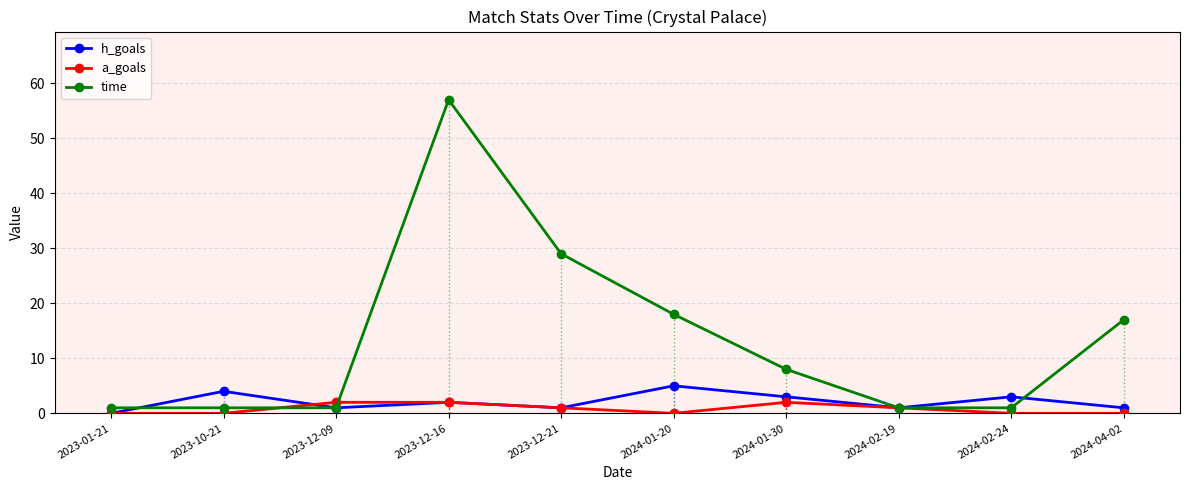

List the series in order of their peak value, highest first.

time, h_goals, a_goals